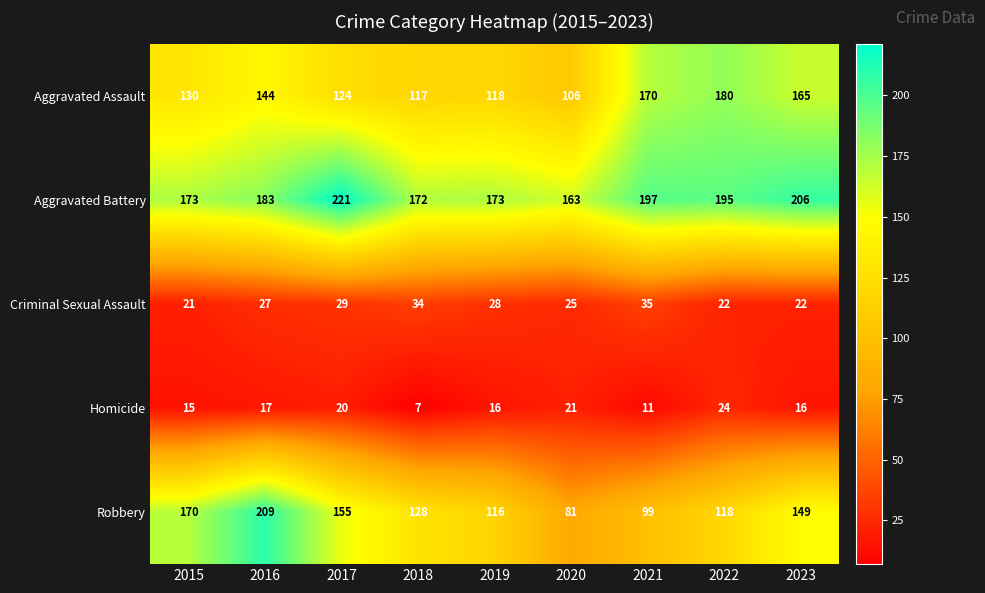

Count the number of categories in the chart.

9